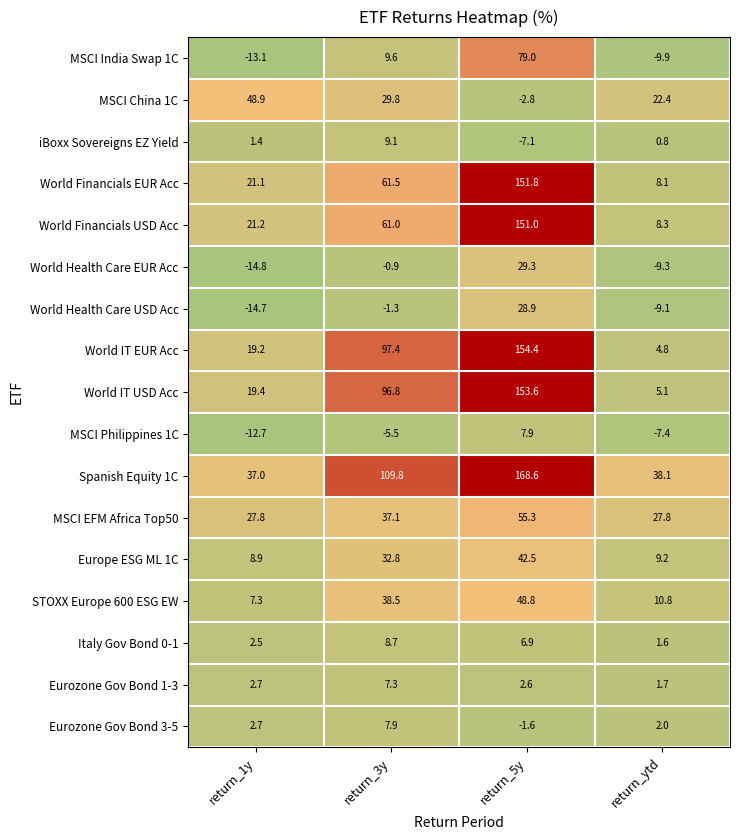

List the labels in order of MSCI China 1C value, smallest first.

return_5y, return_ytd, return_3y, return_1y